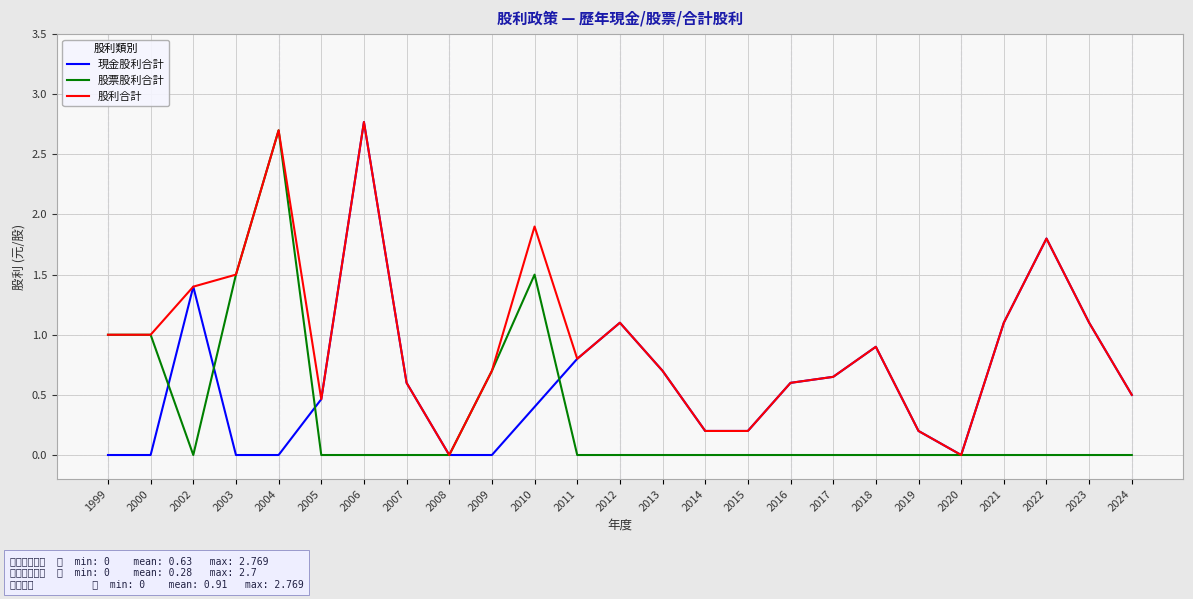

Which series has the largest total across all categories?

股利合計